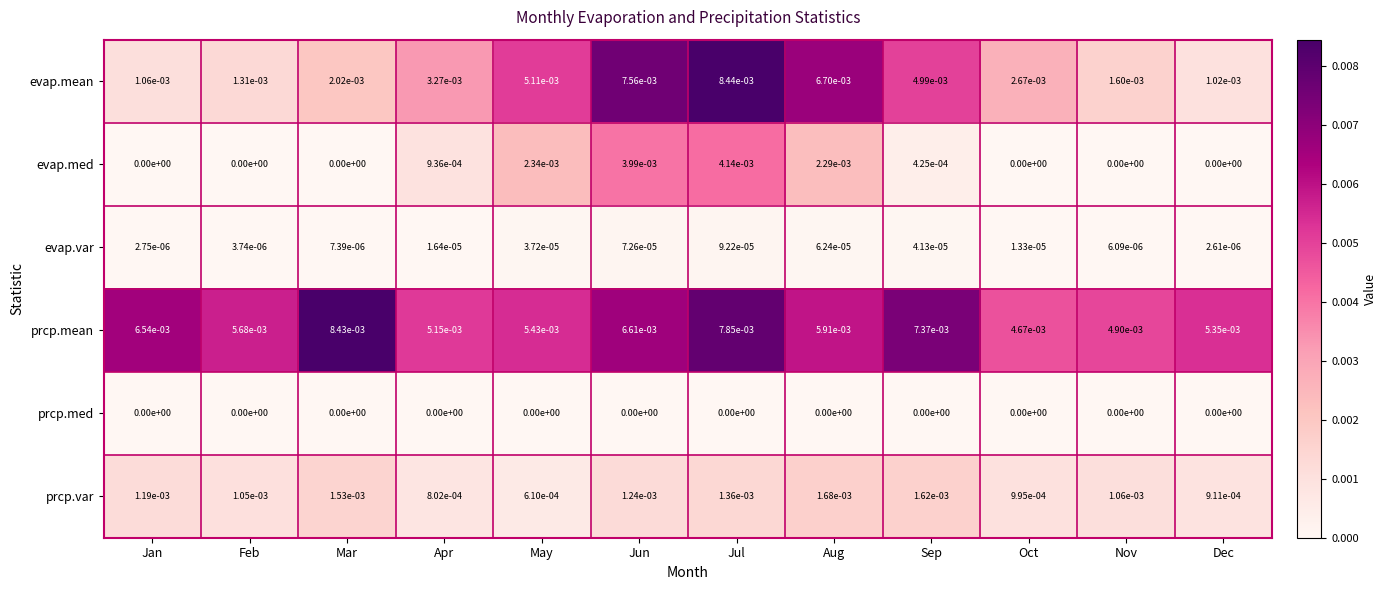

Where is evap.mean nearest to the value 0?

Dec